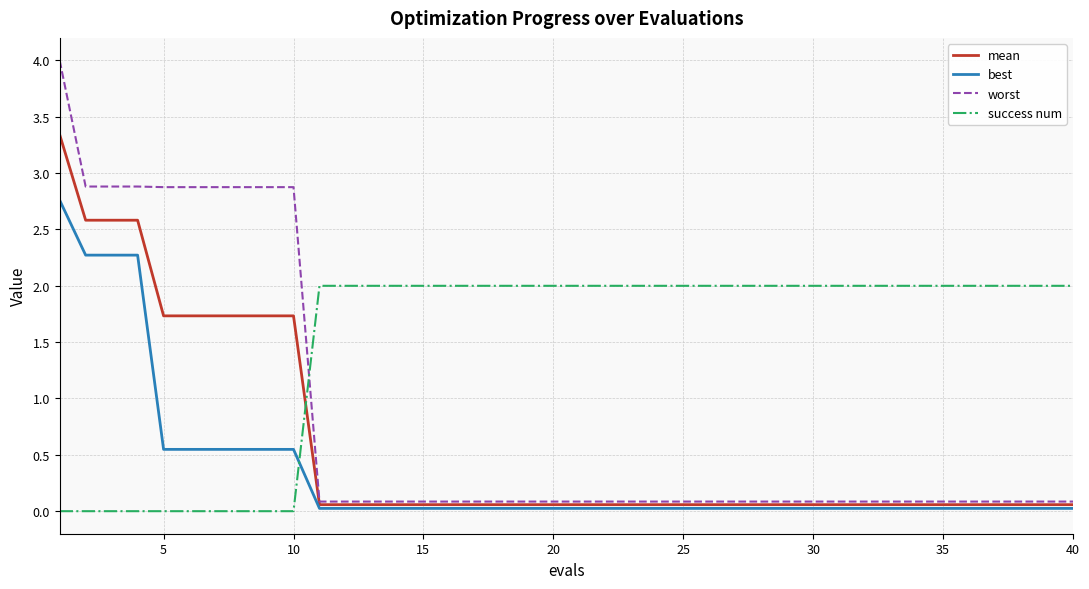

Rank the series by their maximum value, from lowest to highest.

success num, best, mean, worst